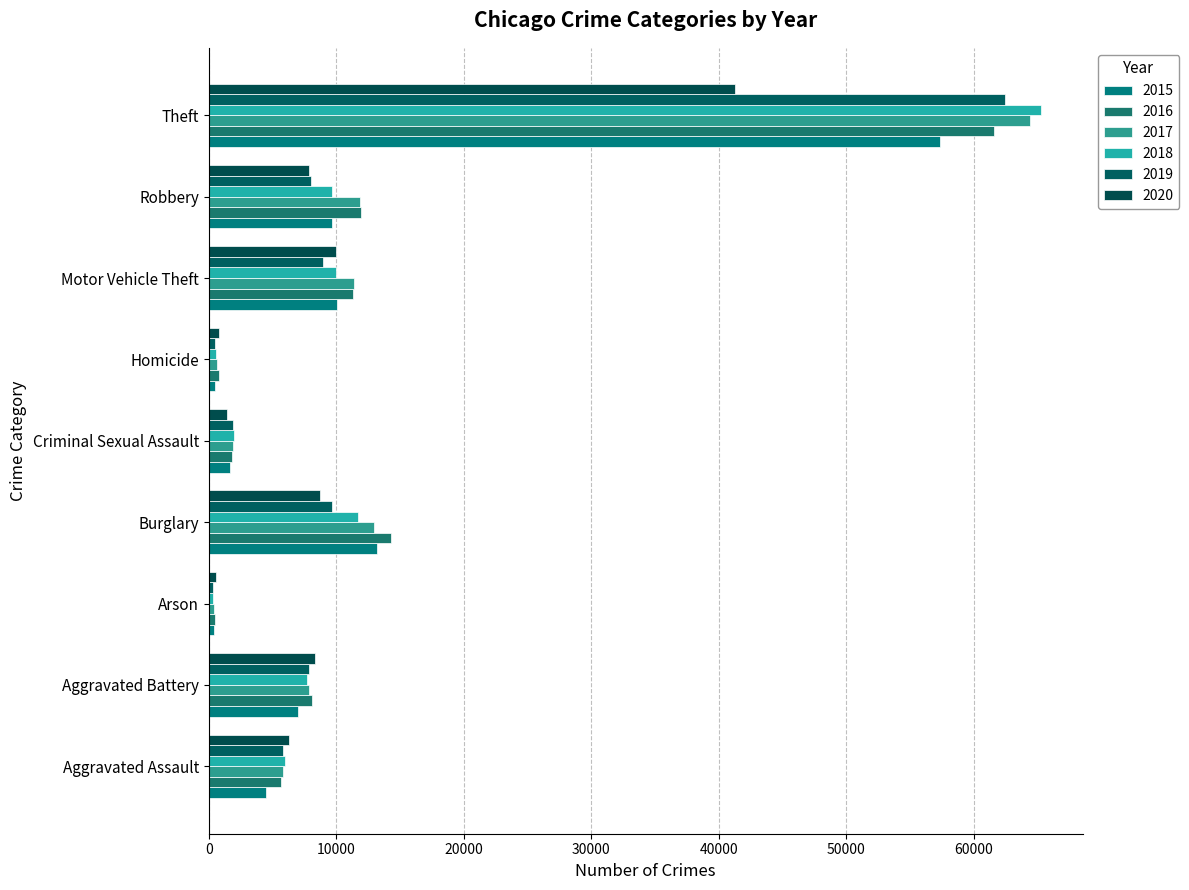

What is the total value across all series at Motor Vehicle Theft?

61650